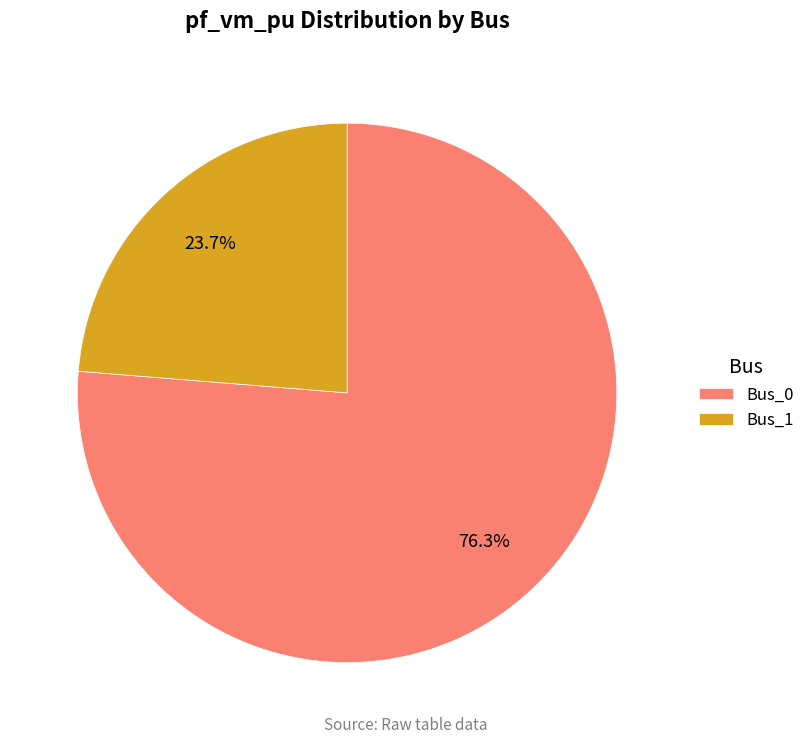

Rank the categories by value from highest to lowest.

Bus_0, Bus_1